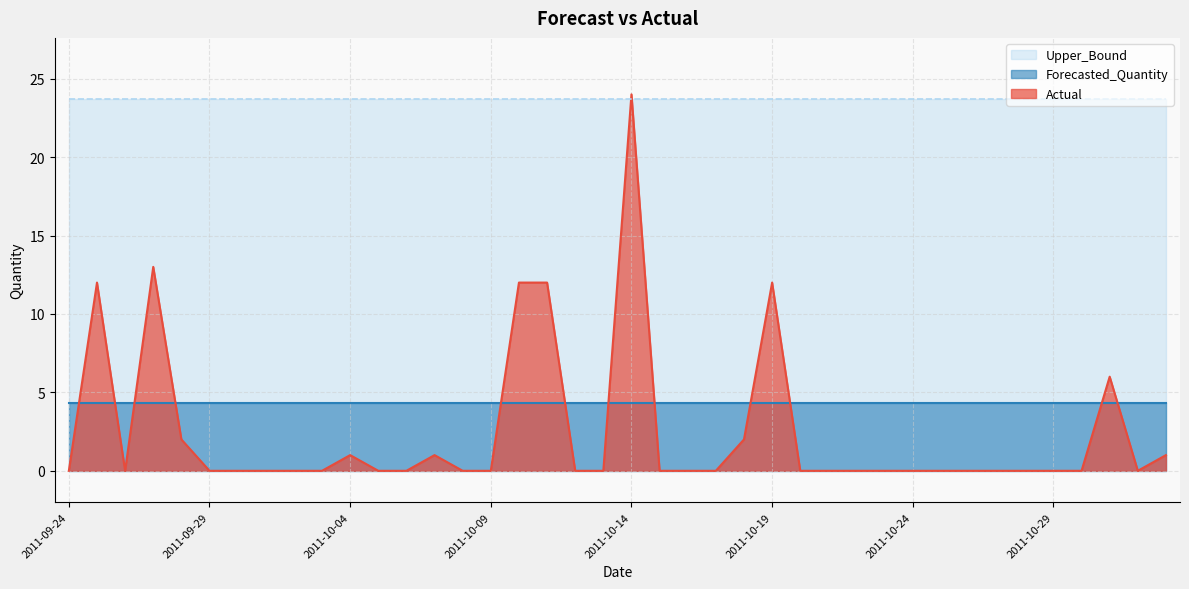

Which series has the largest range (max minus min)?

Actual